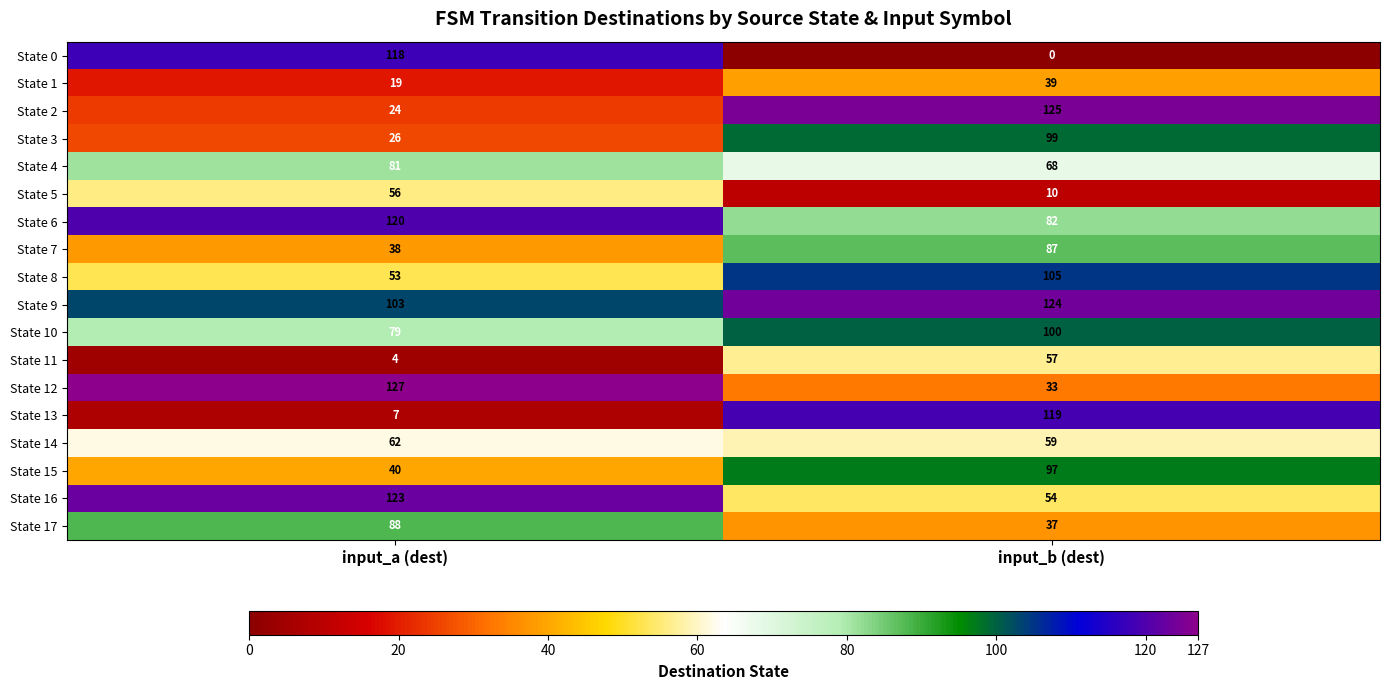

At which category does the chart reach its peak across all series?

input_a (dest)